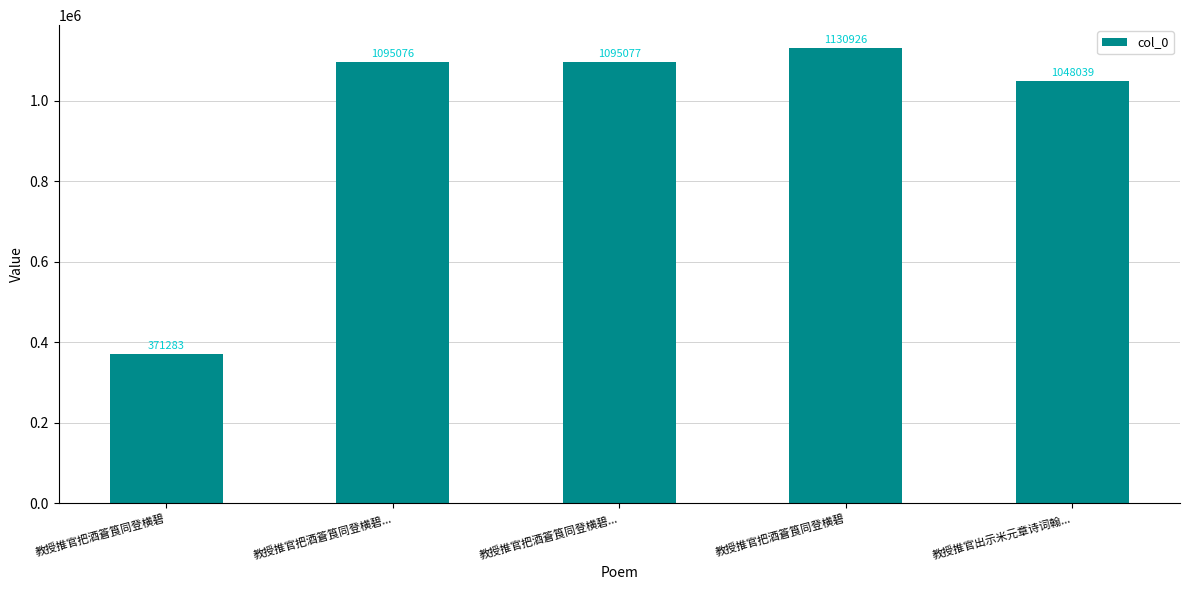

Count the number of categories in the chart.

5